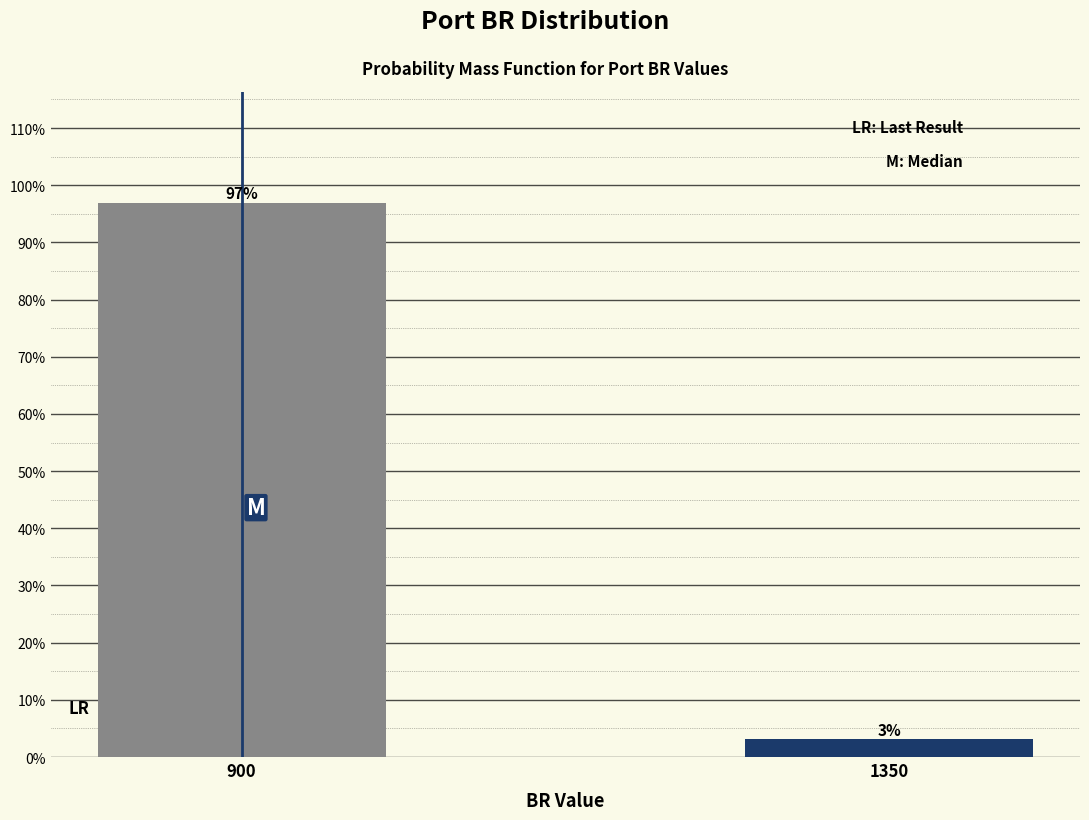

What value does the data have at 900?

96.9